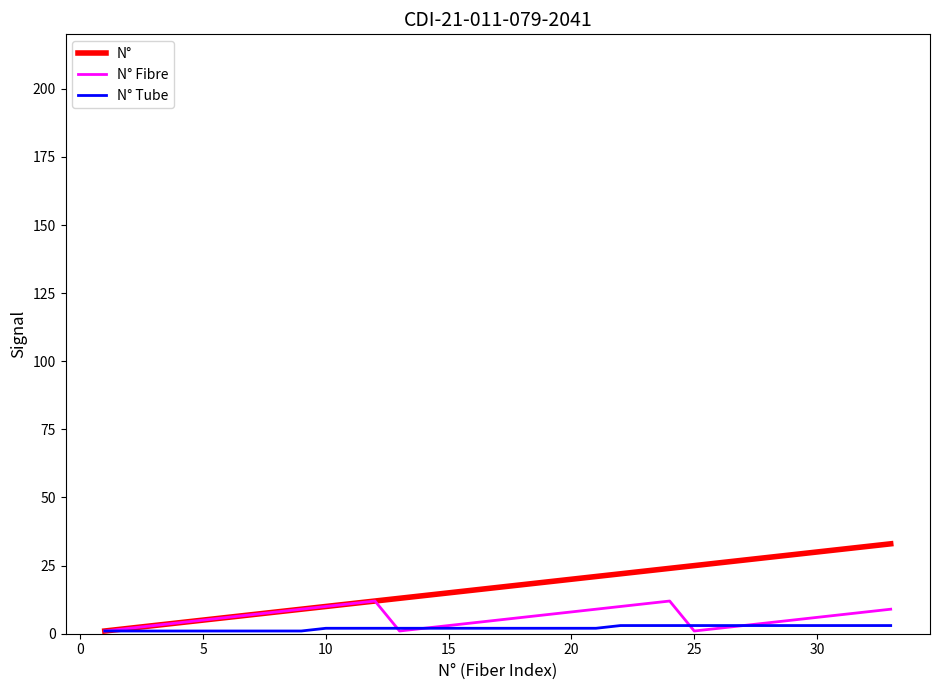

List the series in order of their peak value, lowest first.

N° Tube, N° Fibre, N°